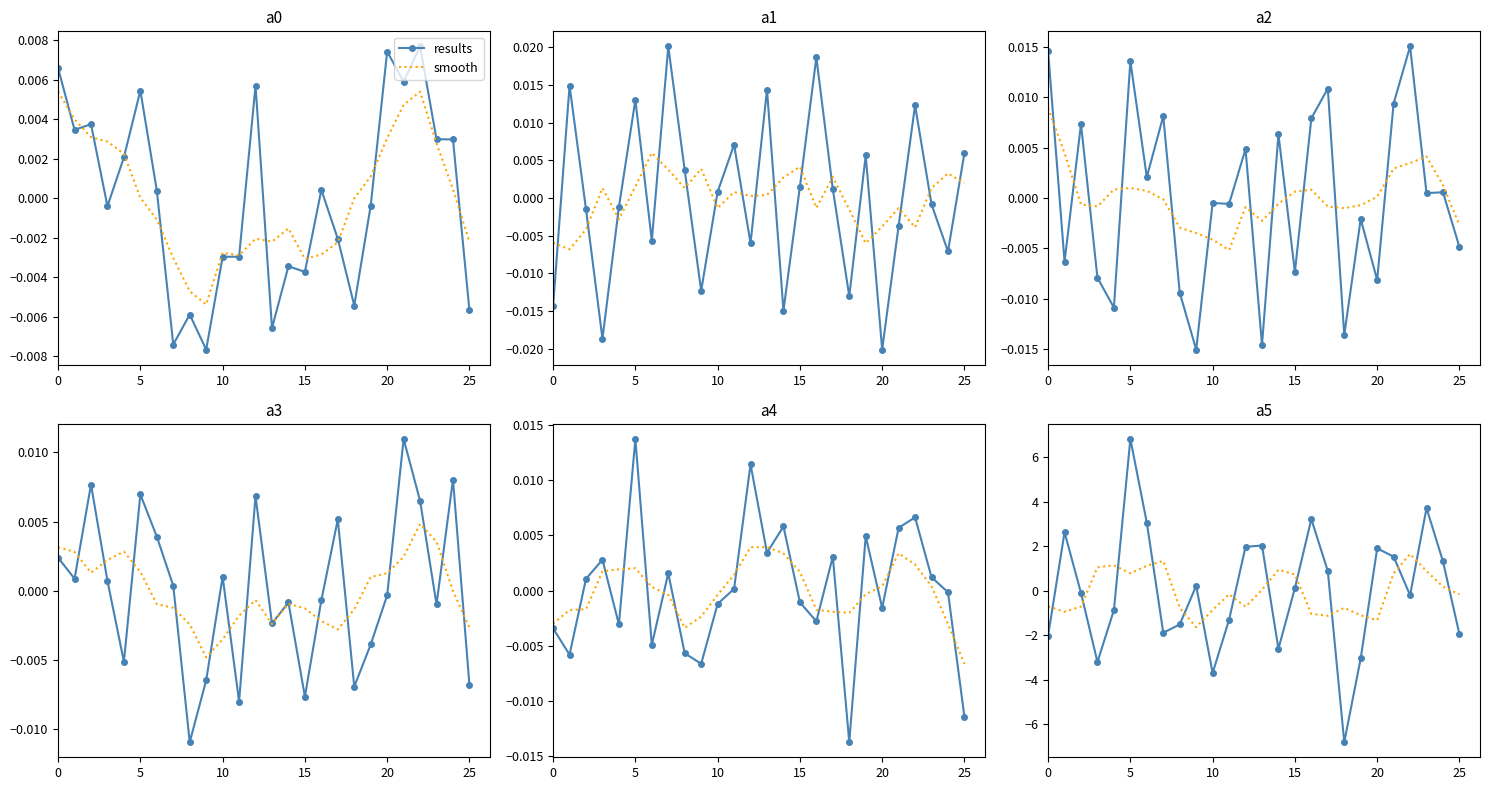

Which series changed the most between 0 and 22?

smooth